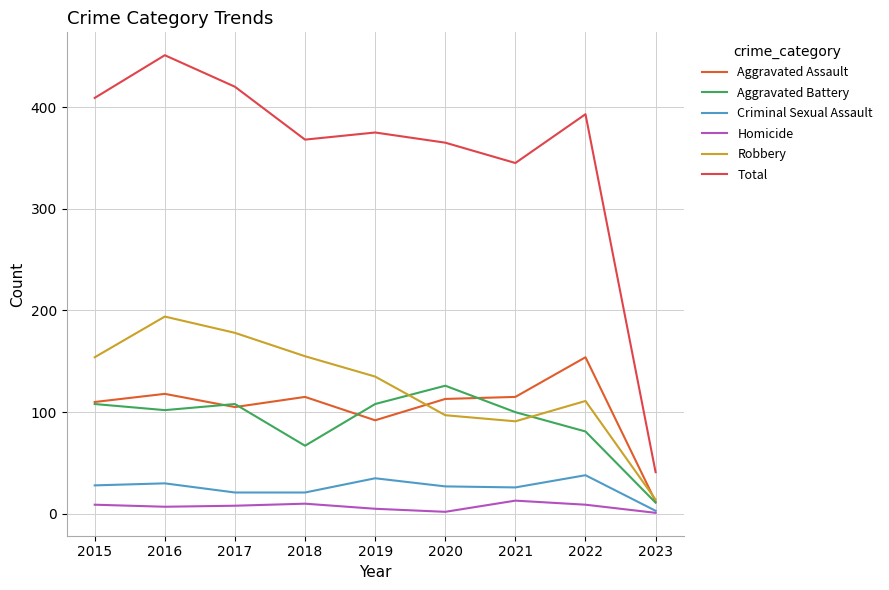

What is the difference between the Aggravated Assault values at 2019 and 2018?

23